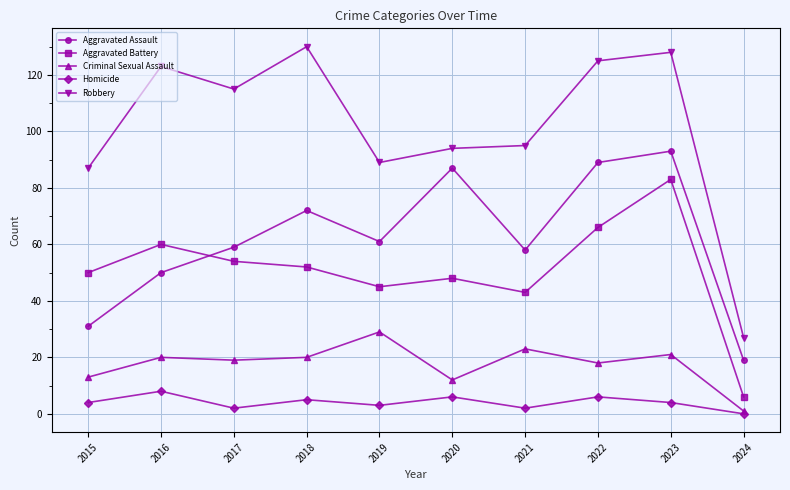

List the series in order of their peak value, highest first.

Robbery, Aggravated Assault, Aggravated Battery, Criminal Sexual Assault, Homicide